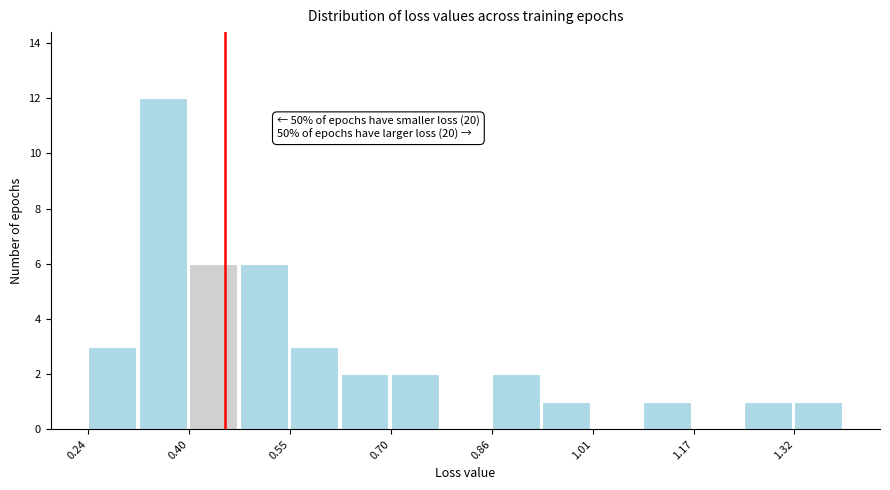

Around what value on the x-axis is the tallest bar? Give the approximate position of its centre, as read against the axis.

0.36